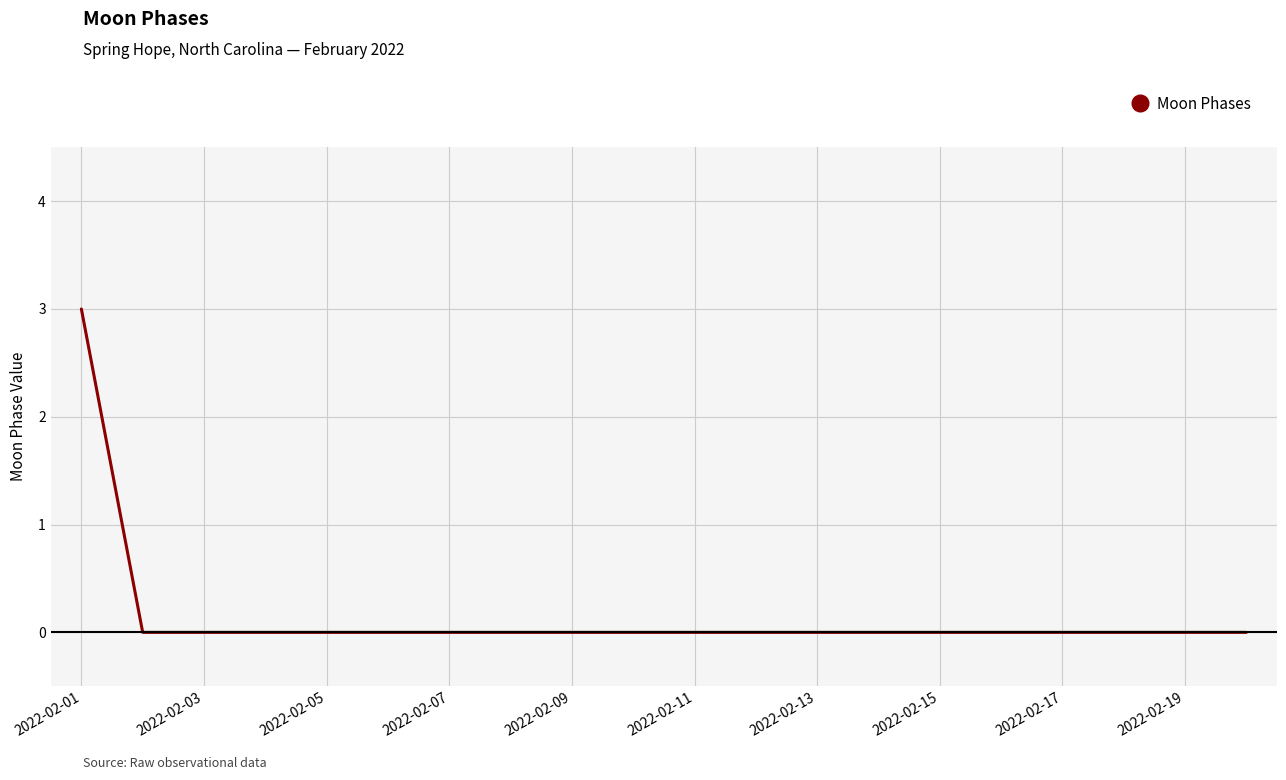

What is the difference between the maximum and minimum values?

3